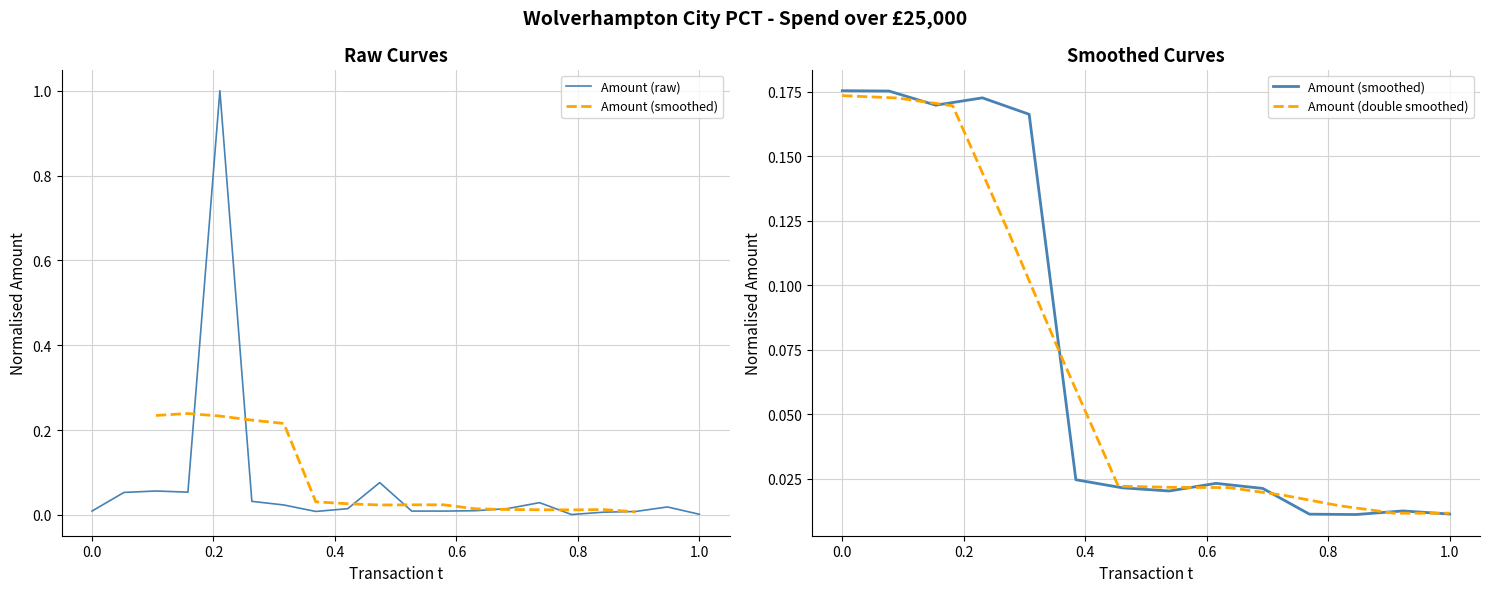

What is the maximum value for Amount (raw)?

1.0